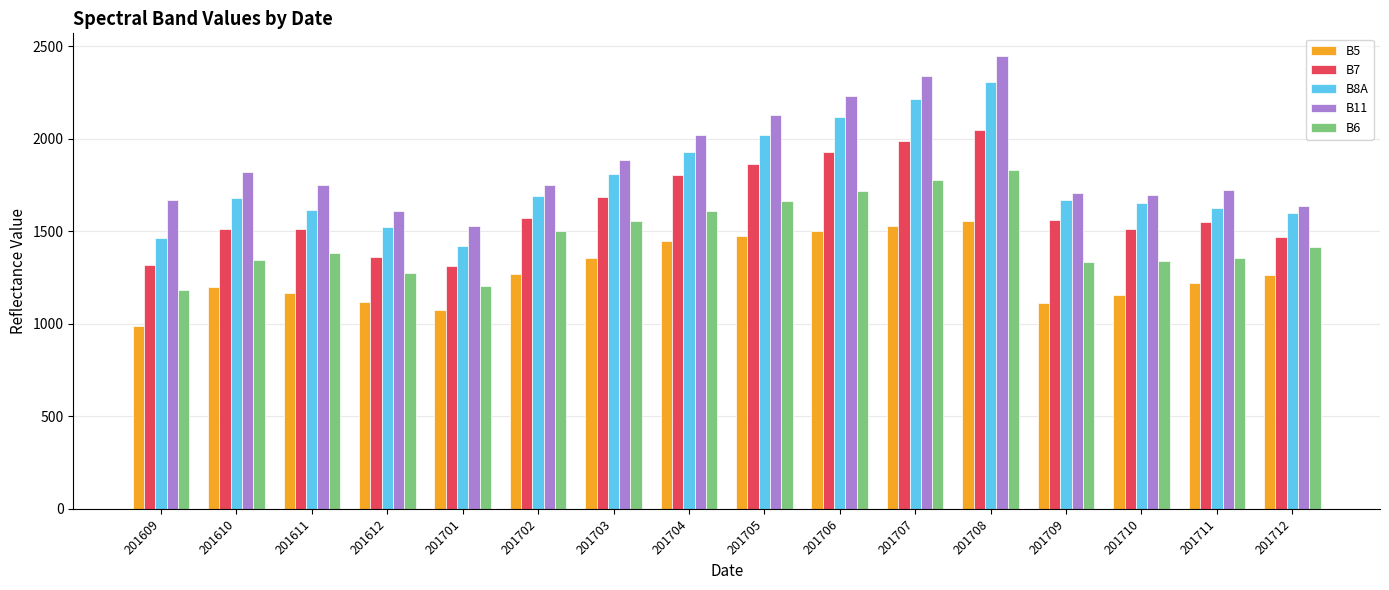

What is the value of the B6 bar at the 12th from the left?

1830